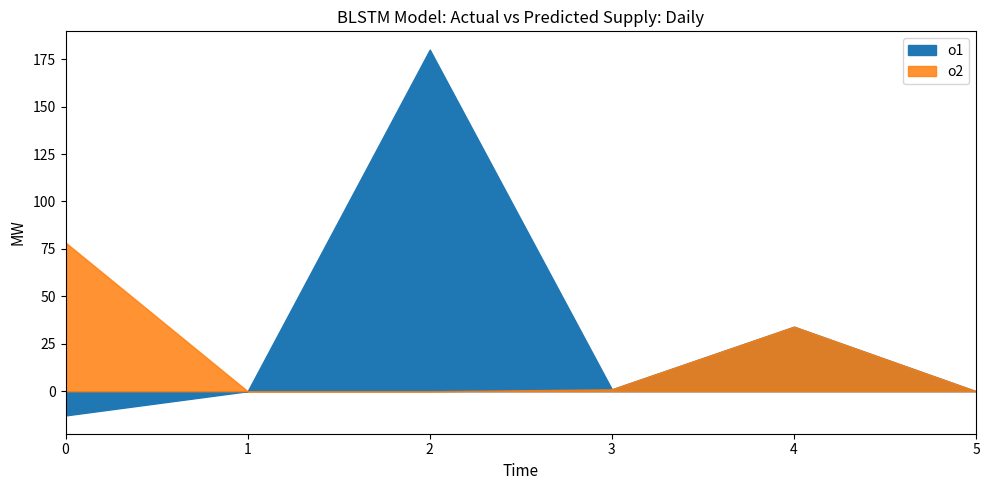

How many intersections are there between o2 and o1?

1